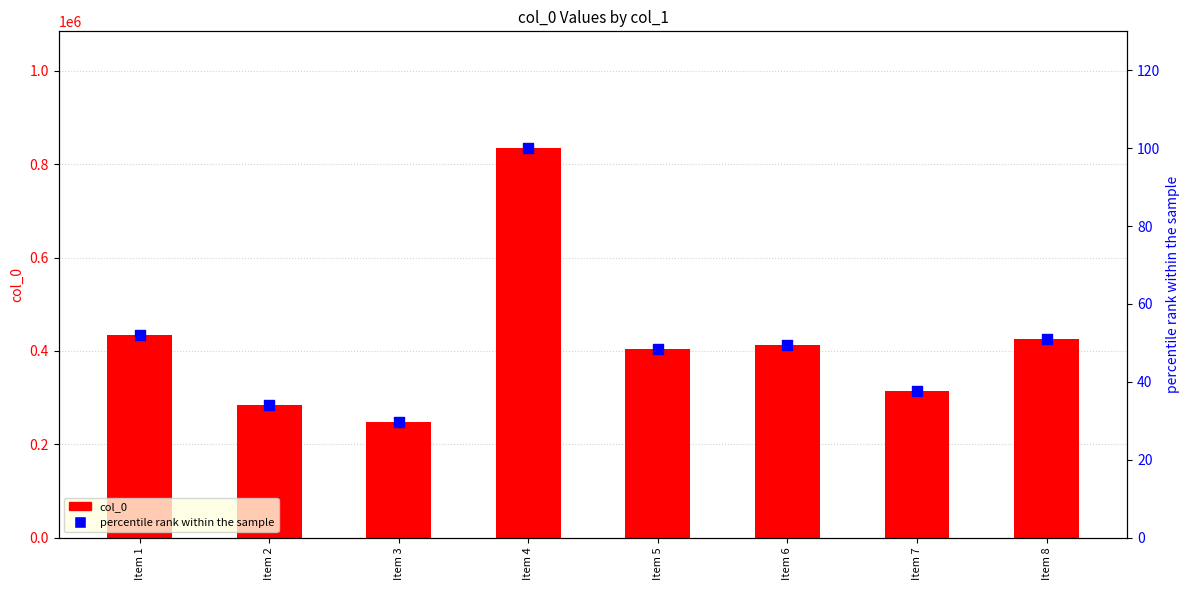

Which series reaches the maximum Y coordinate?

col_0